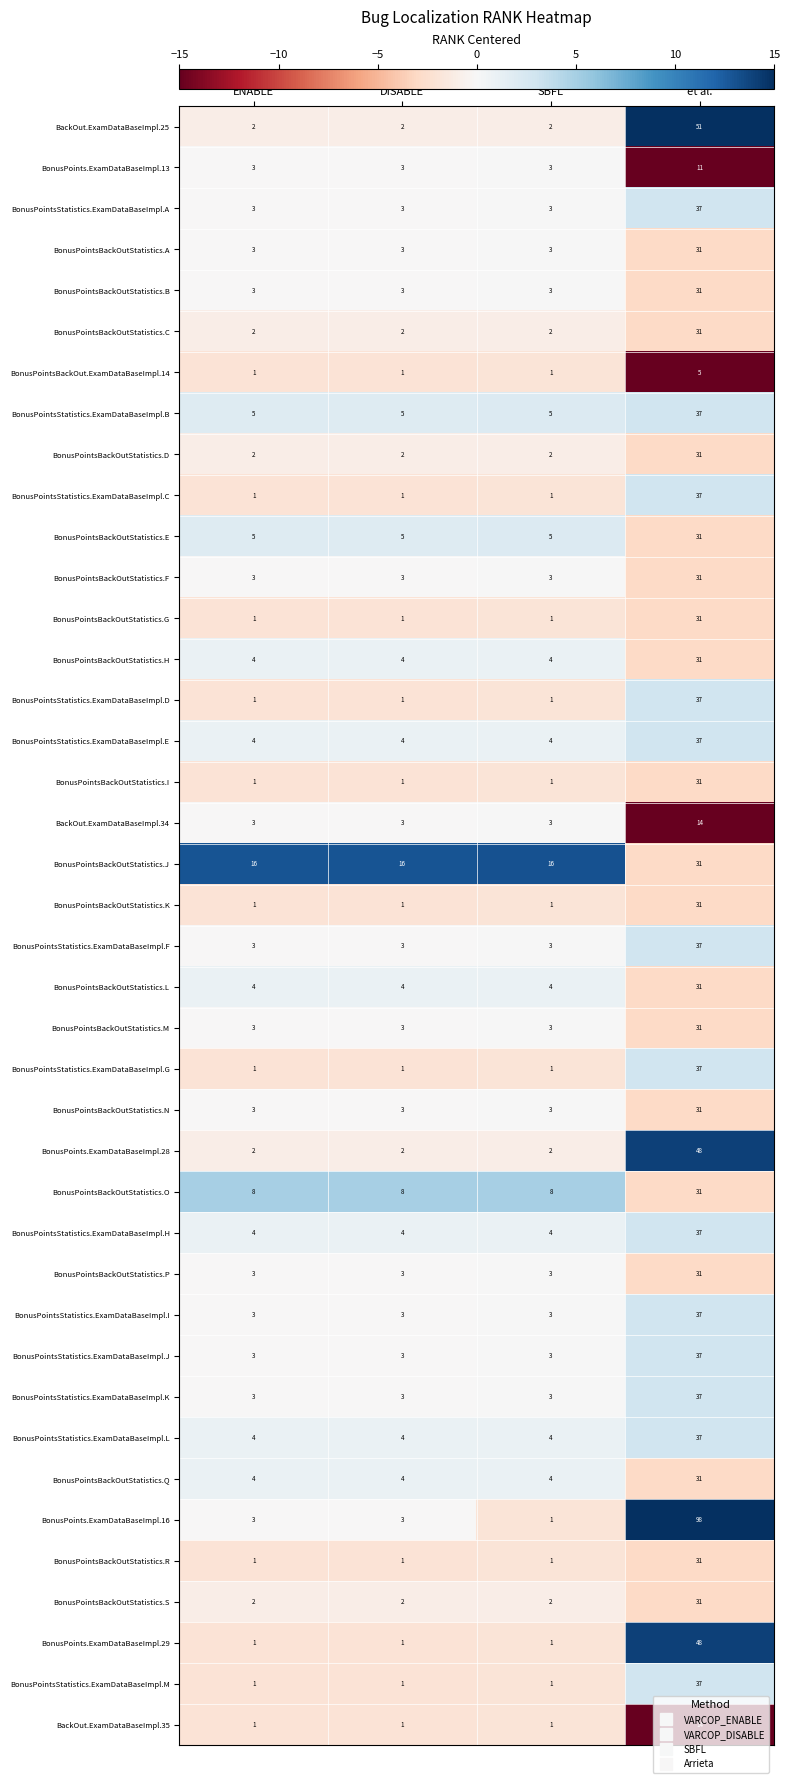

What is the sum of all BonusPointsBackOutStatistics.A values?

40